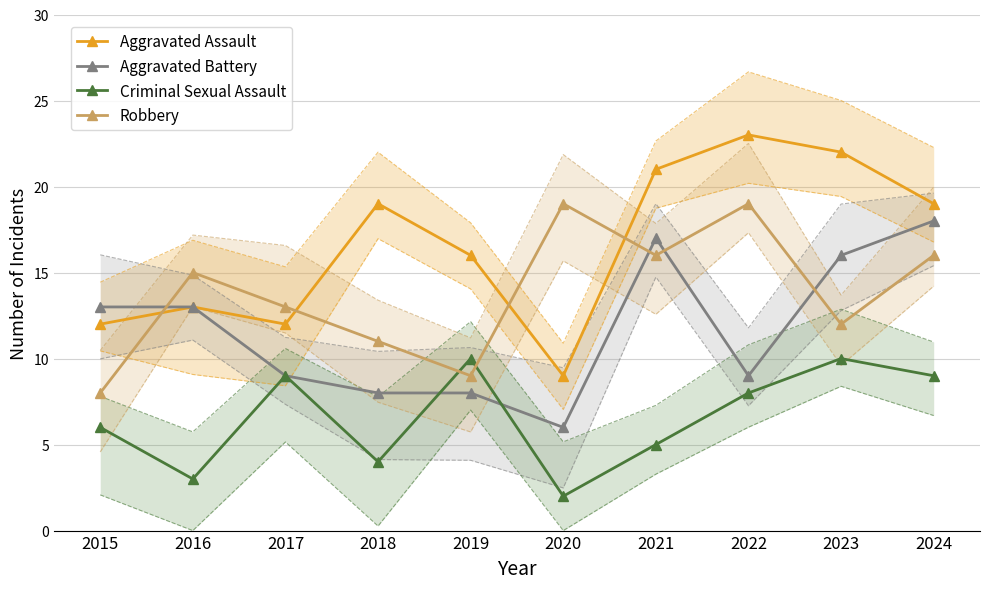

What is the difference between the maximum and minimum values in the Aggravated Assault series?

14